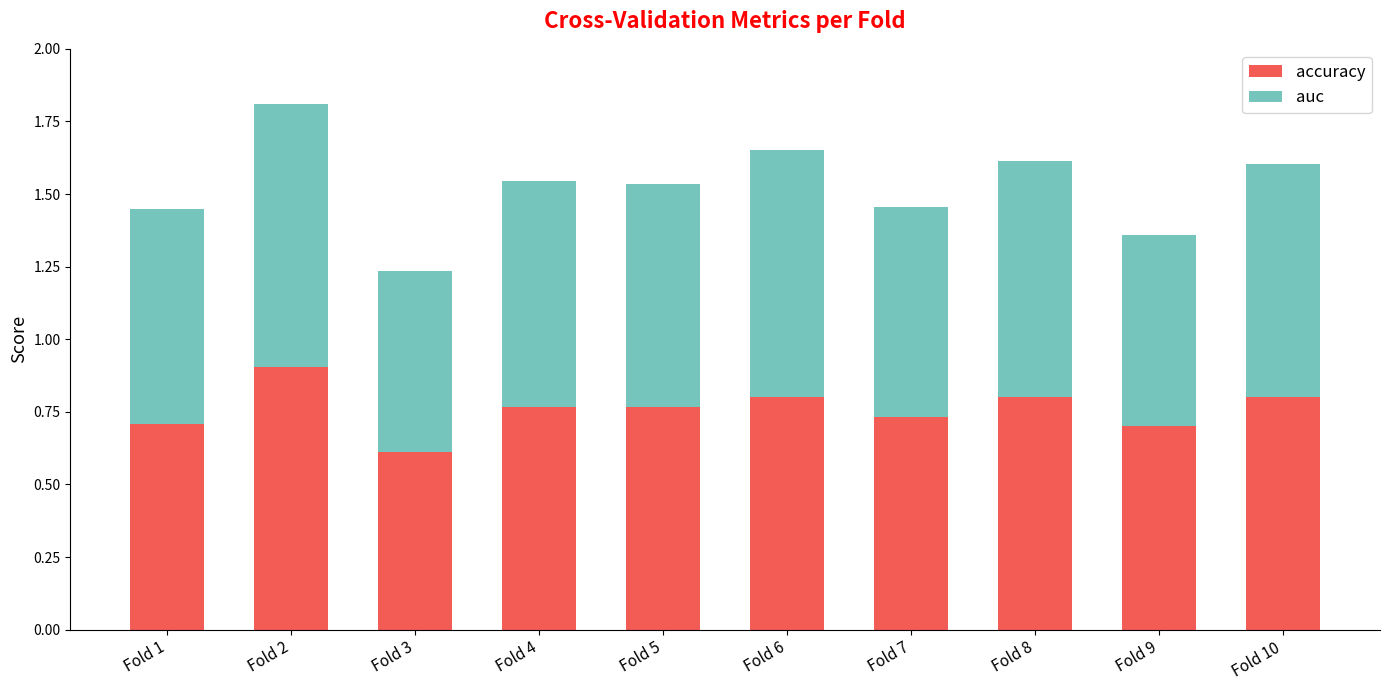

What is the difference between the maximum and minimum values in the accuracy series?

0.3